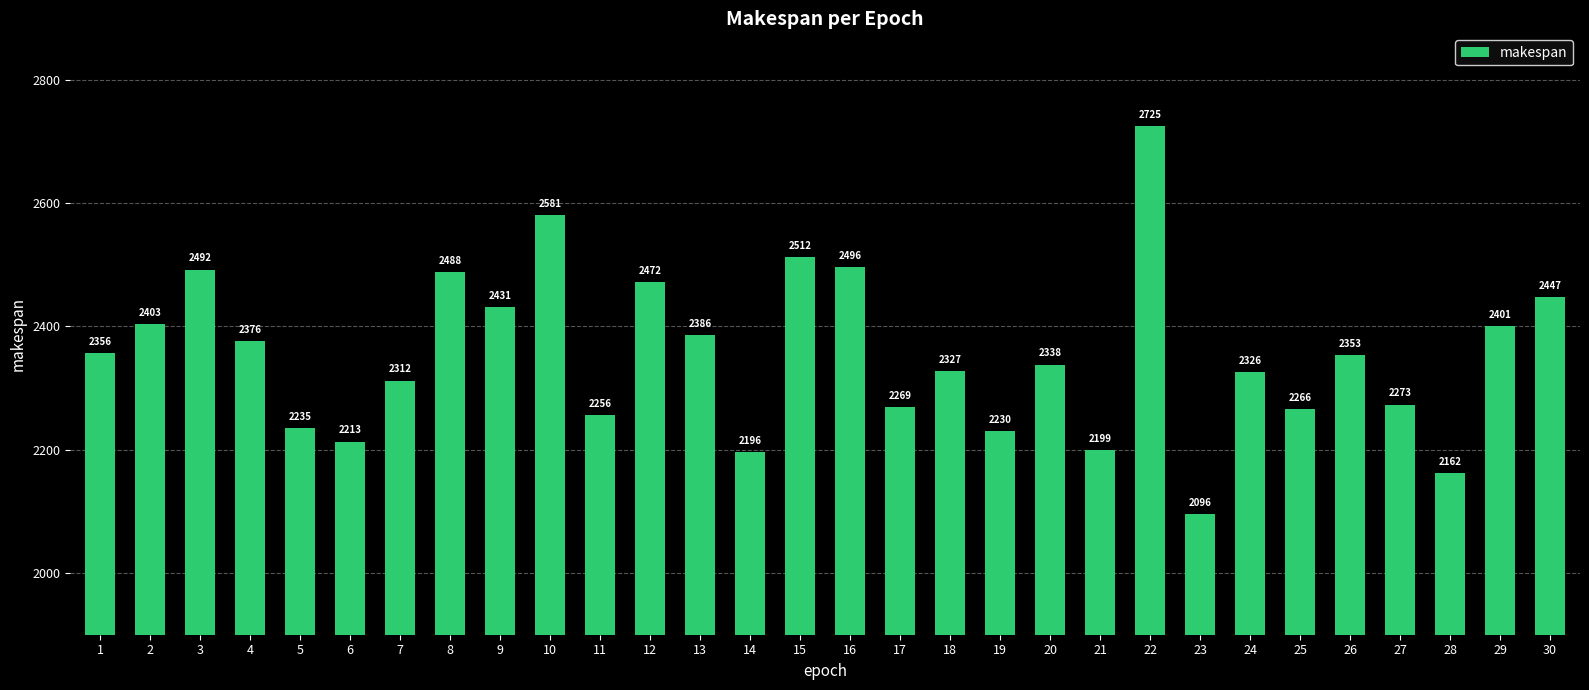

What is the difference between the maximum and minimum values?

629